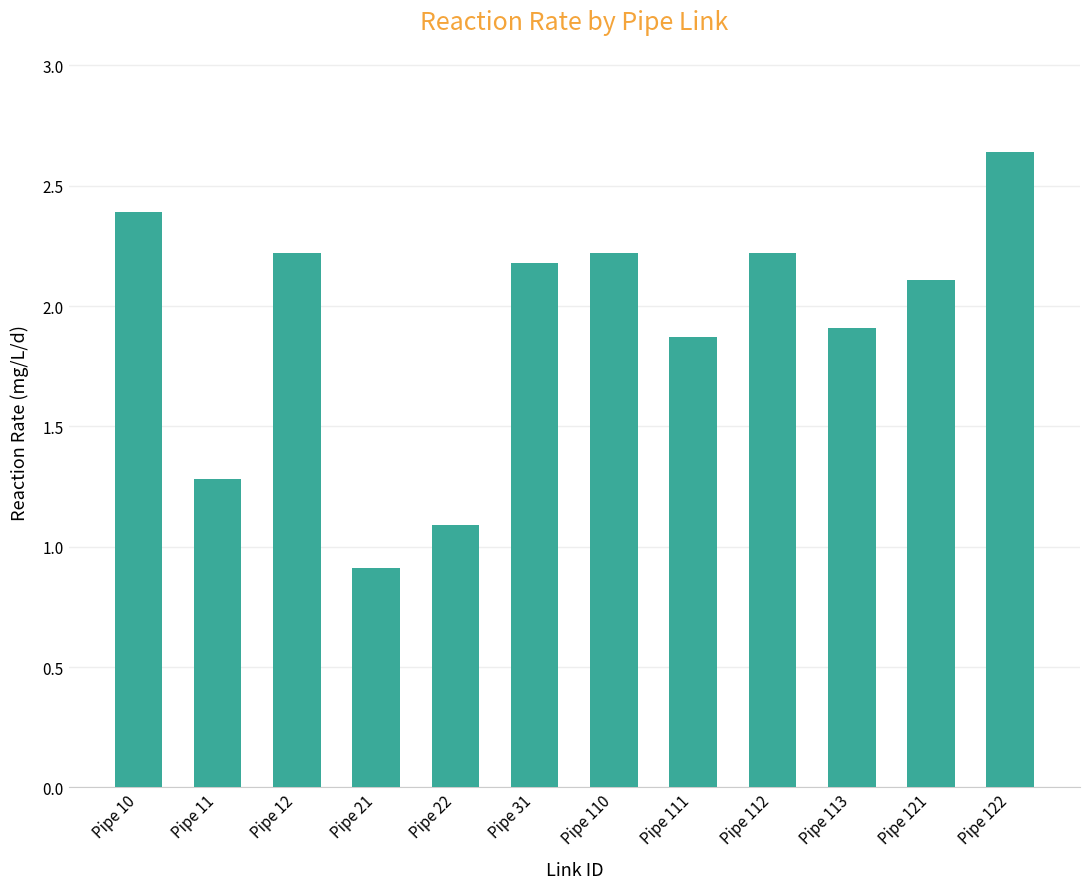

What is the value of the 6th bar from the left?

2.2